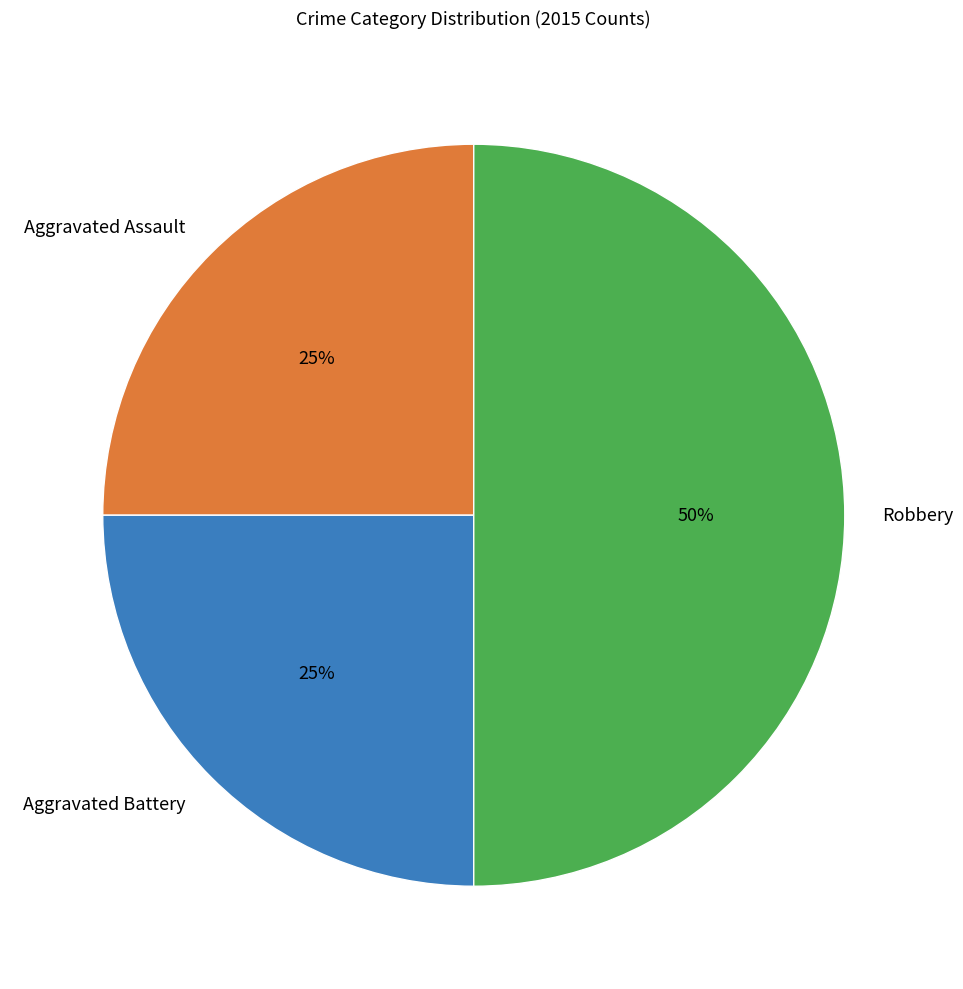

Which slice is the largest?

Robbery